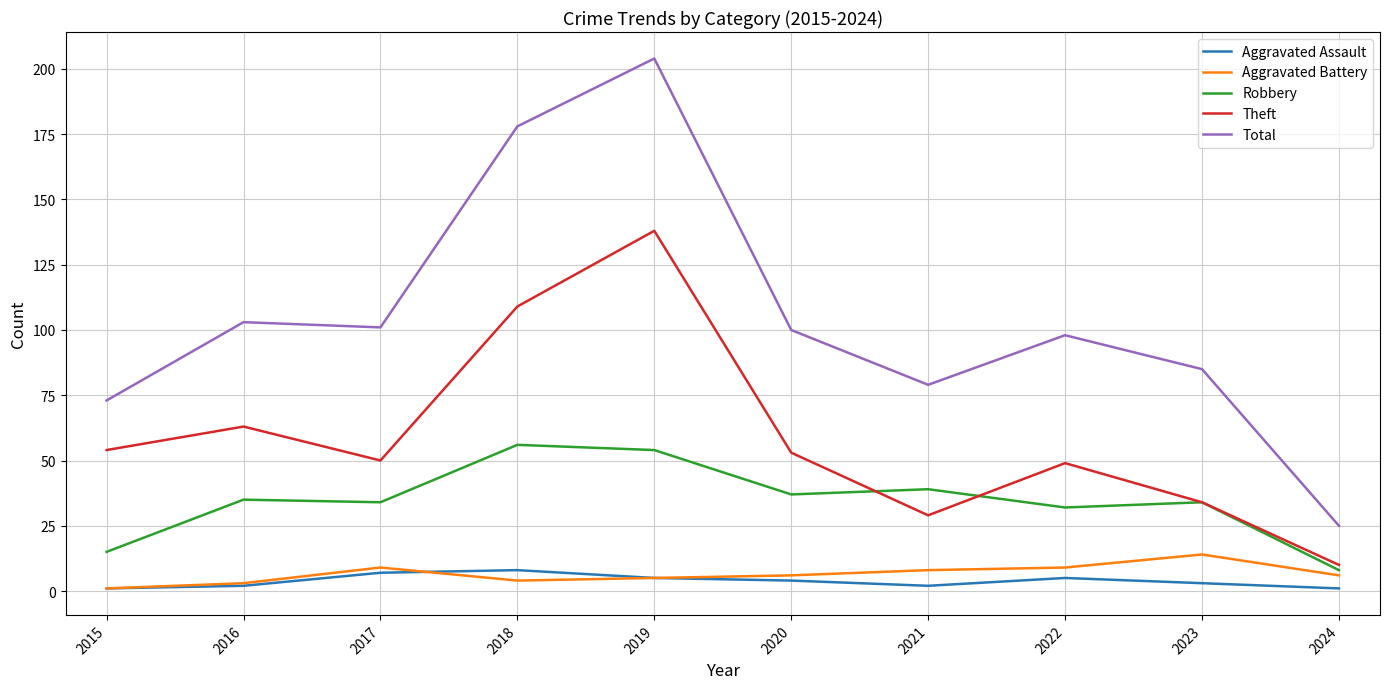

Is it true that Robbery equals 22 at 2017?

False